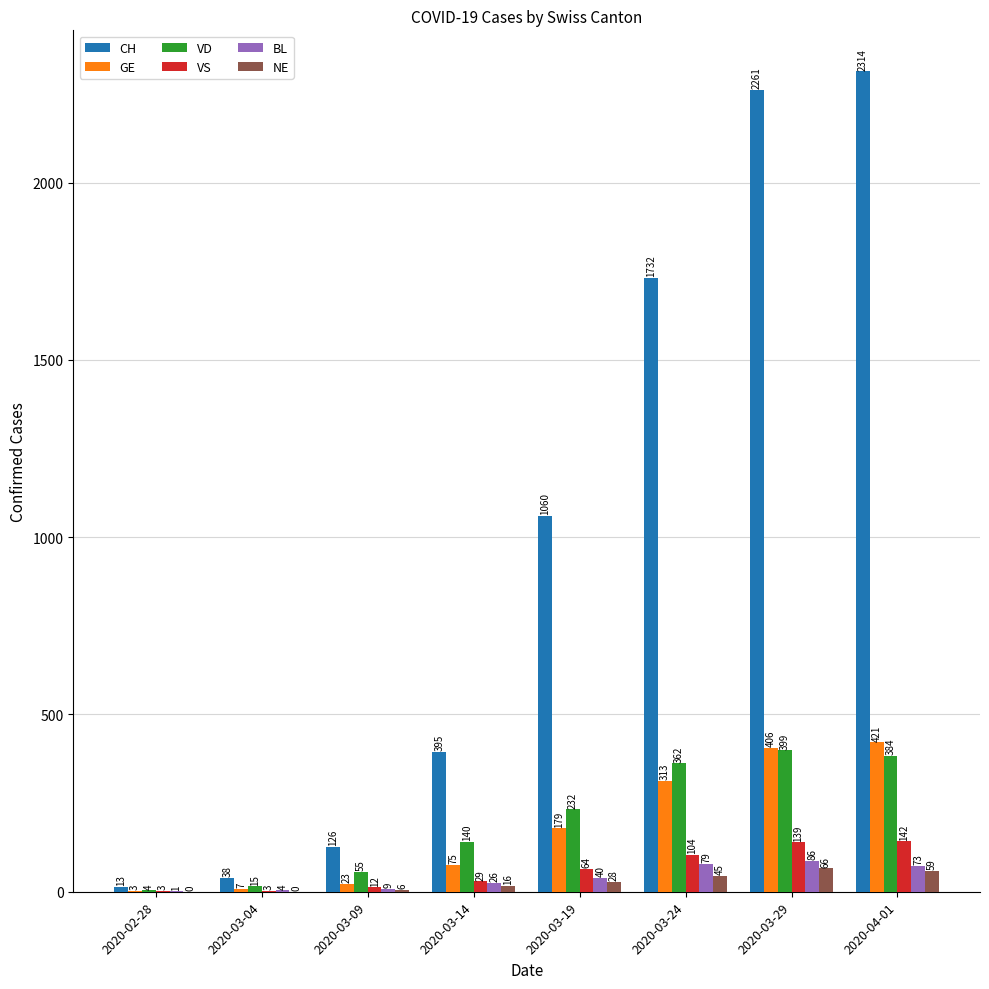

What is the approximate value of BL at 2020-03-09, to the nearest 5?

10